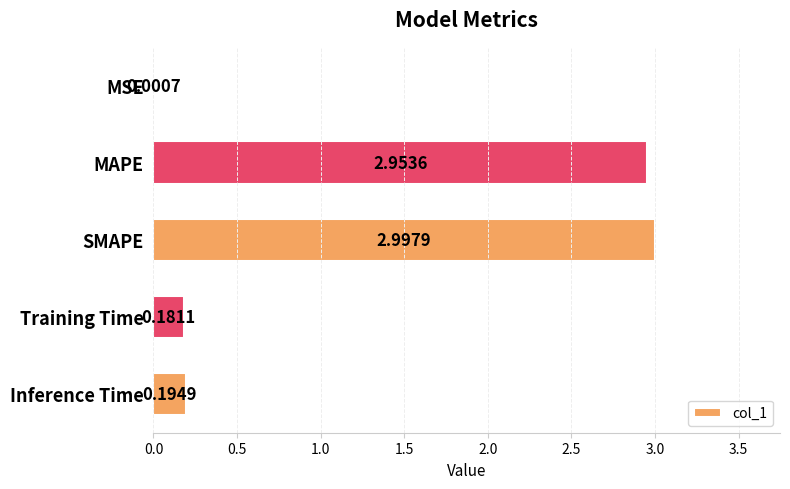

At which label is the value closest to 1?

Inference Time